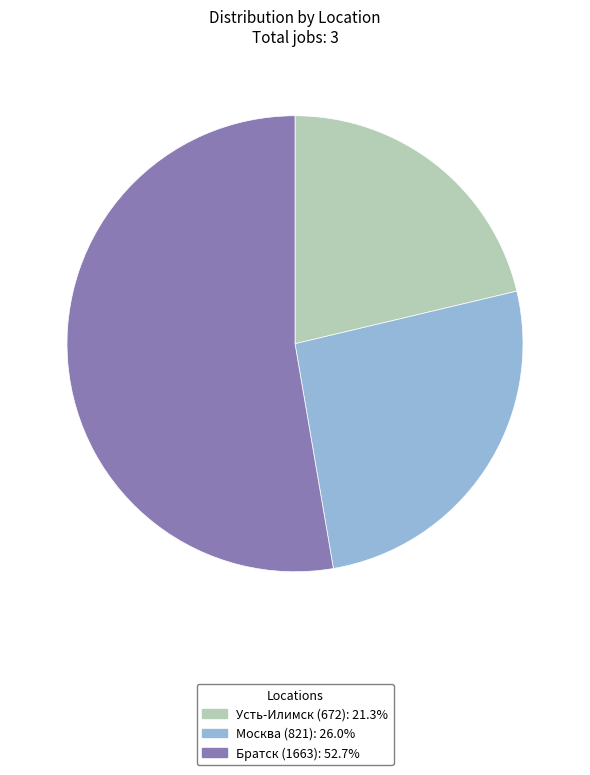

Approximately how many times larger is the value at Братск (1663) compared to Москва (821)?

2.0